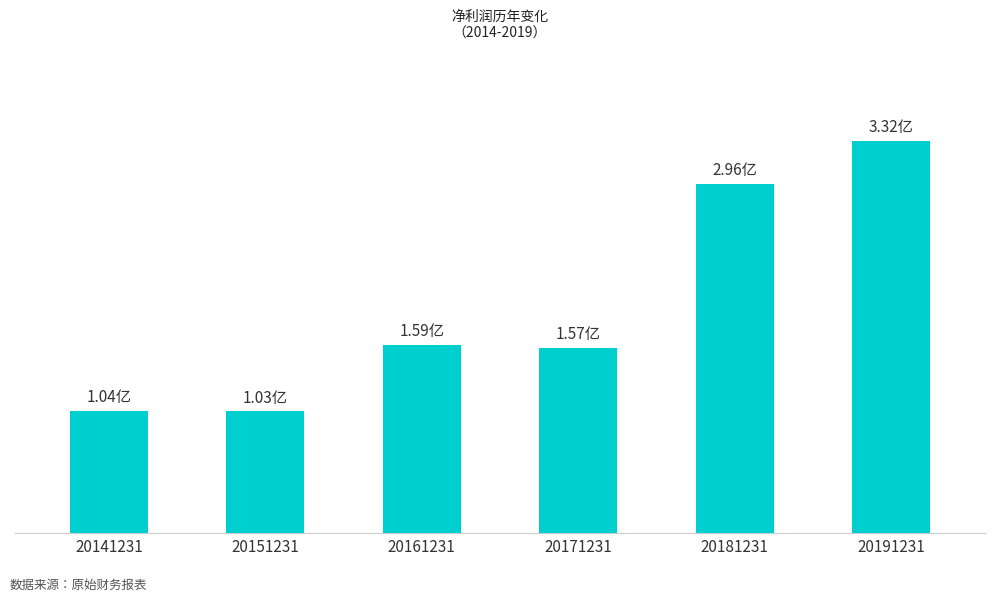

List the labels in order of value, smallest first.

20151231, 20141231, 20171231, 20161231, 20181231, 20191231